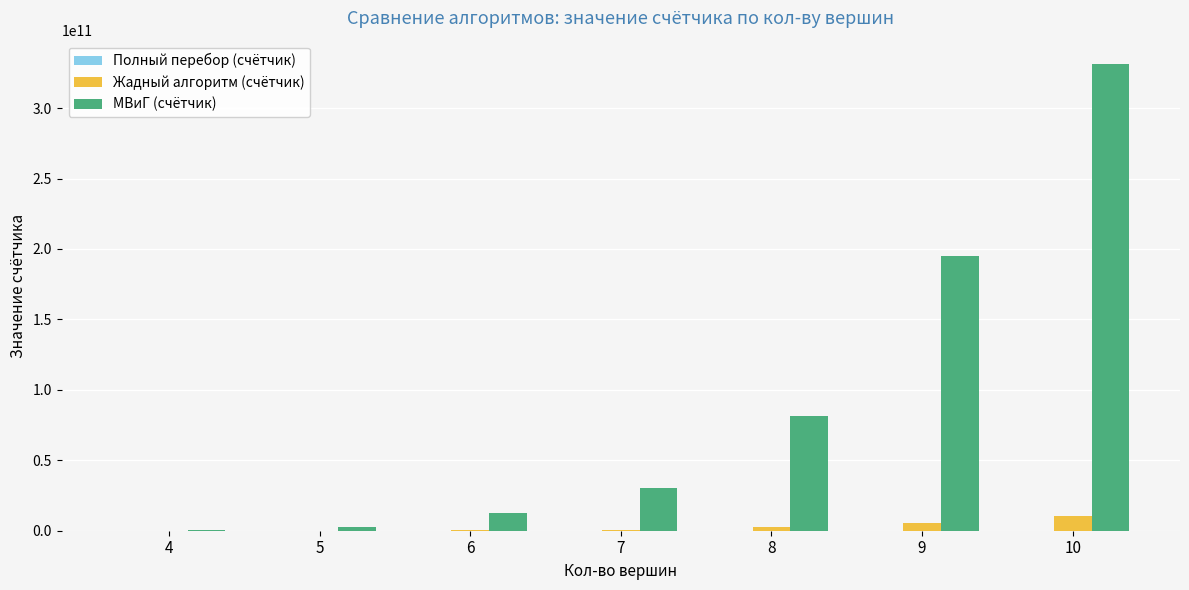

Is the value of Жадный алгоритм (счётчик) at 5 greater than the value of МВиГ (счётчик) at 7?

No